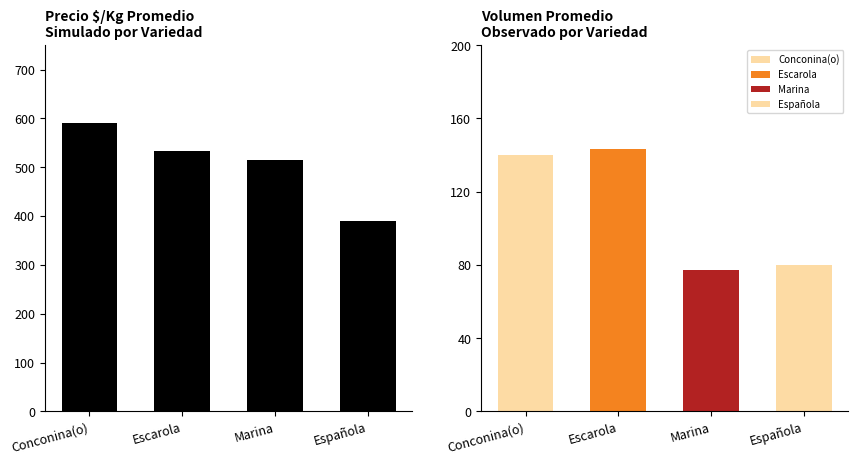

What position from the right is Escarola?

3